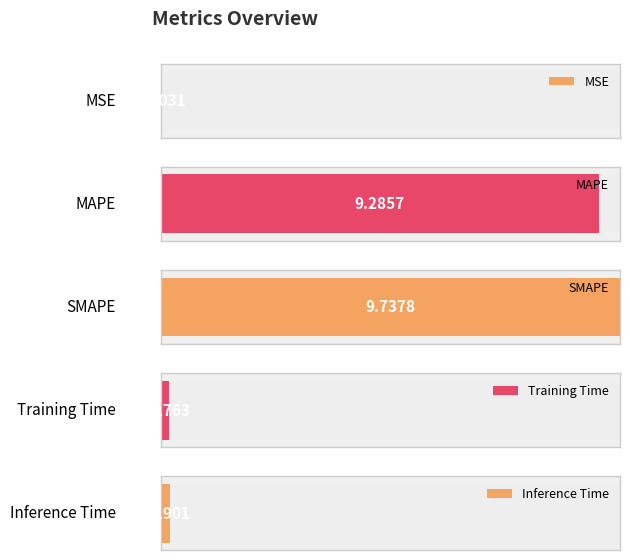

The value at Training Time is 0.2. True or false?

True